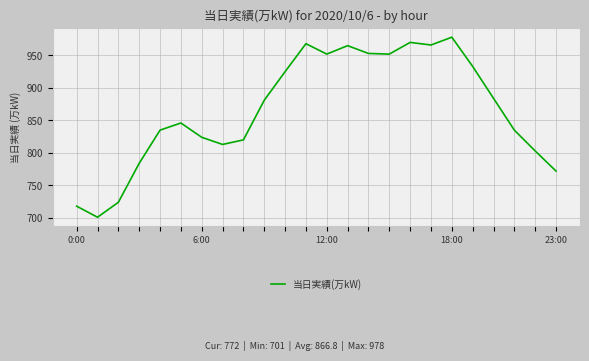

What is the minimum value shown in the chart?

701